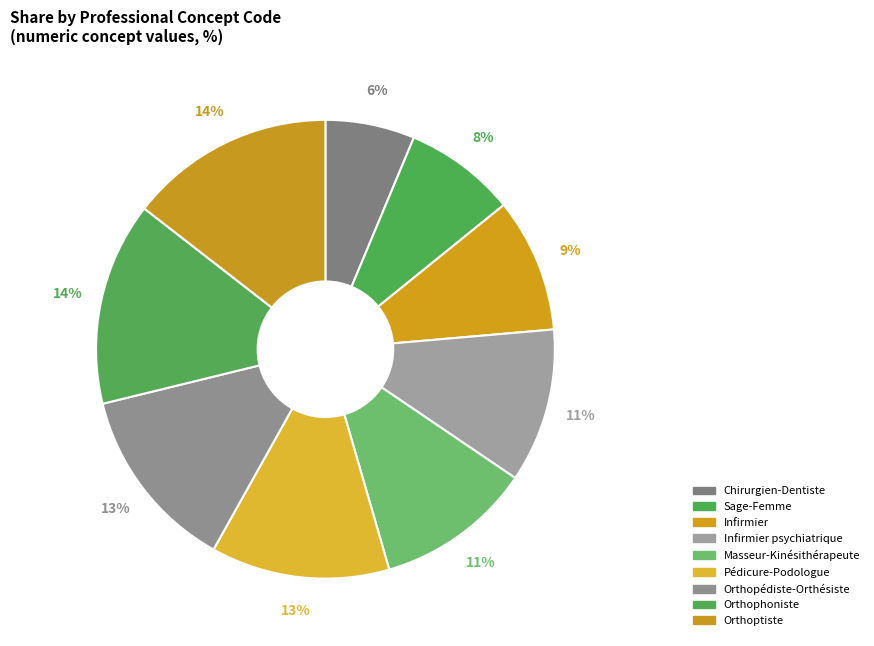

What percentage do Masseur-Kinésithérapeute and Orthophoniste together represent?

25.4%